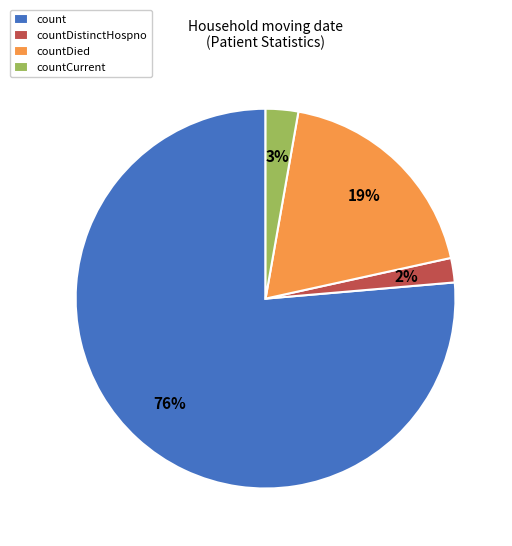

What is the smallest slice in the pie chart?

countDistinctHospno